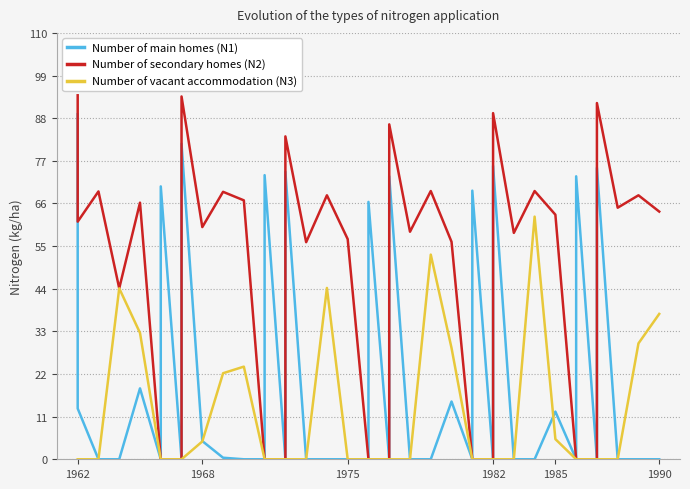

Count the number of categories in the chart.

40